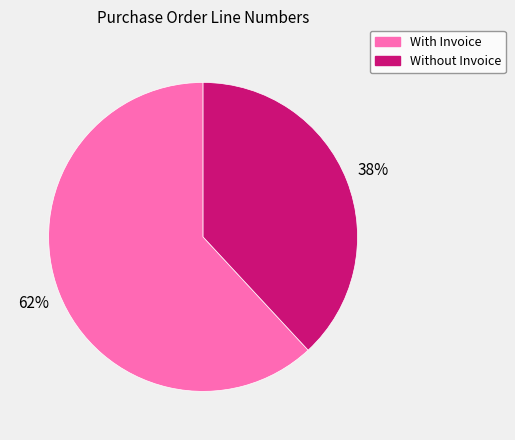

To the nearest percent, what is the average slice percentage?

50%